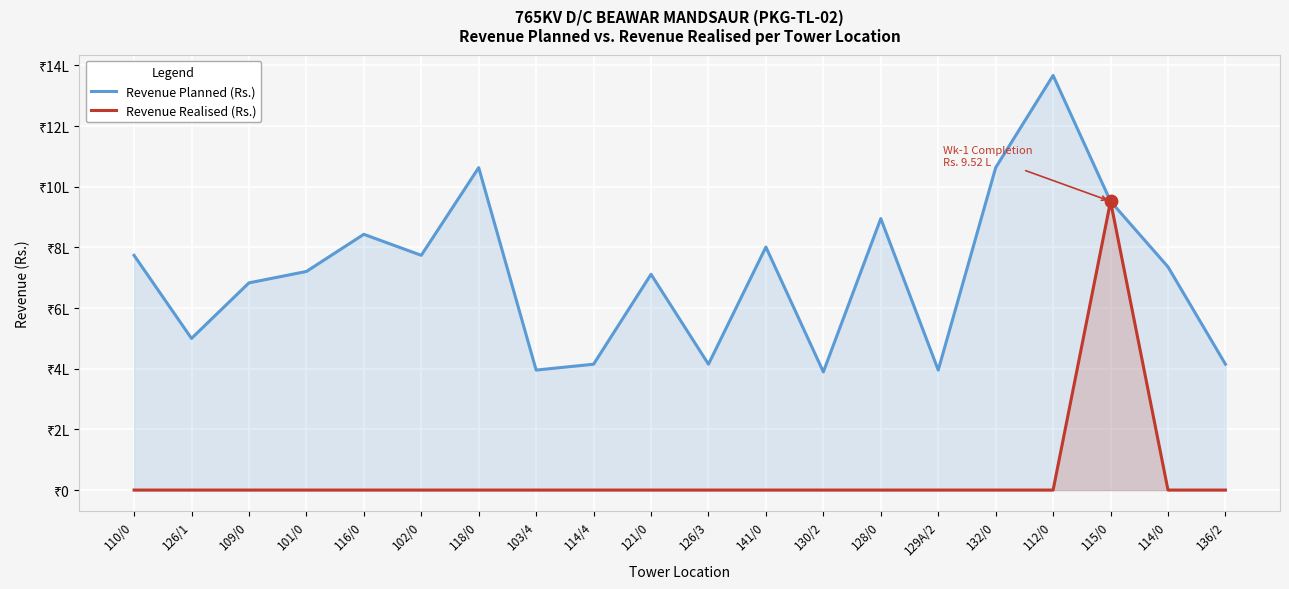

Which series has the largest total across all categories?

Revenue Planned